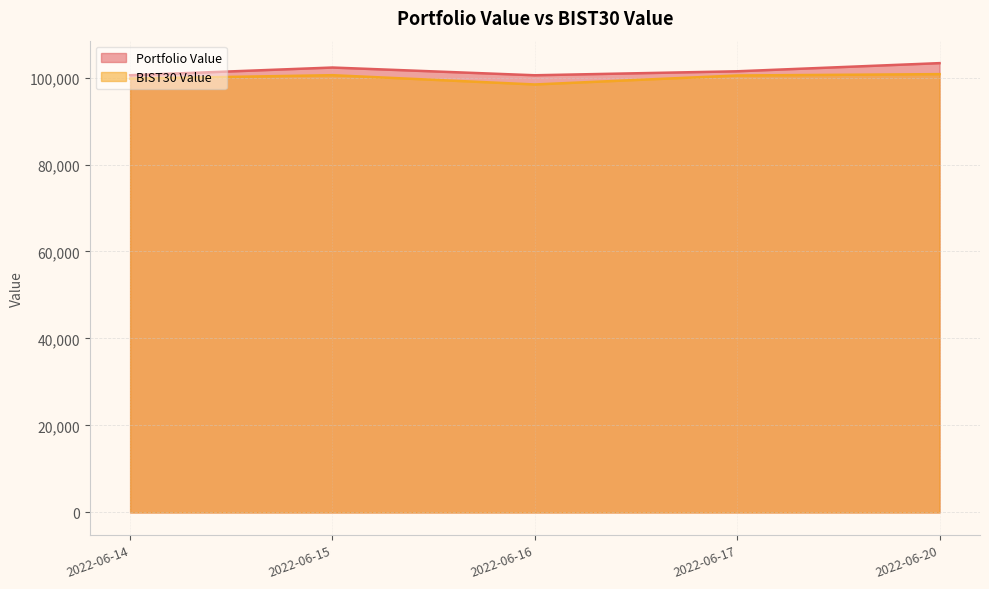

The Portfolio Value series shows 100517.9 at 2022-06-16. True or false?

True